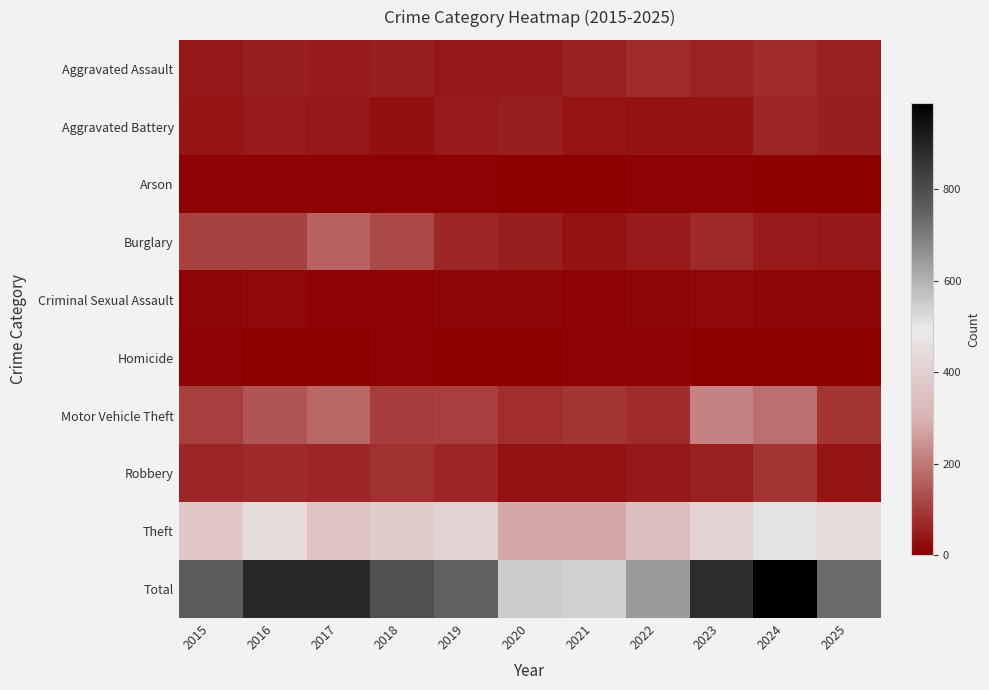

Rank the series at 2024 from highest to lowest value.

Total, Theft, Motor Vehicle Theft, Robbery, Aggravated Assault, Aggravated Battery, Burglary, Criminal Sexual Assault, Arson, Homicide